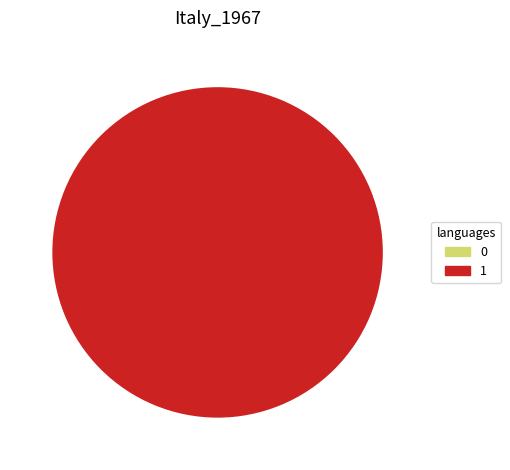

What is the largest slice in the pie chart?

1